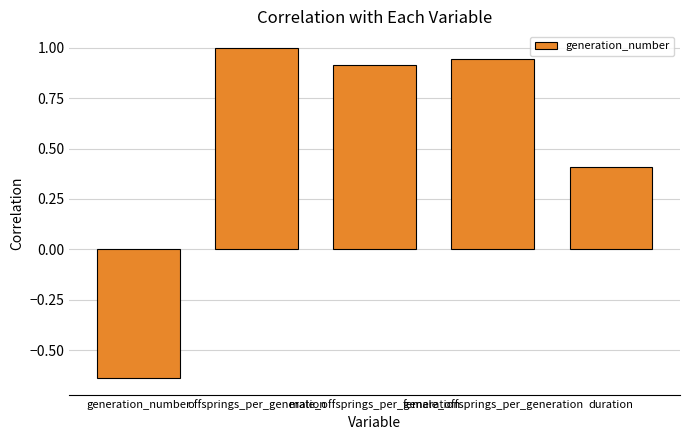

What is the label of the 4th bar from the right?

offsprings_per_generation